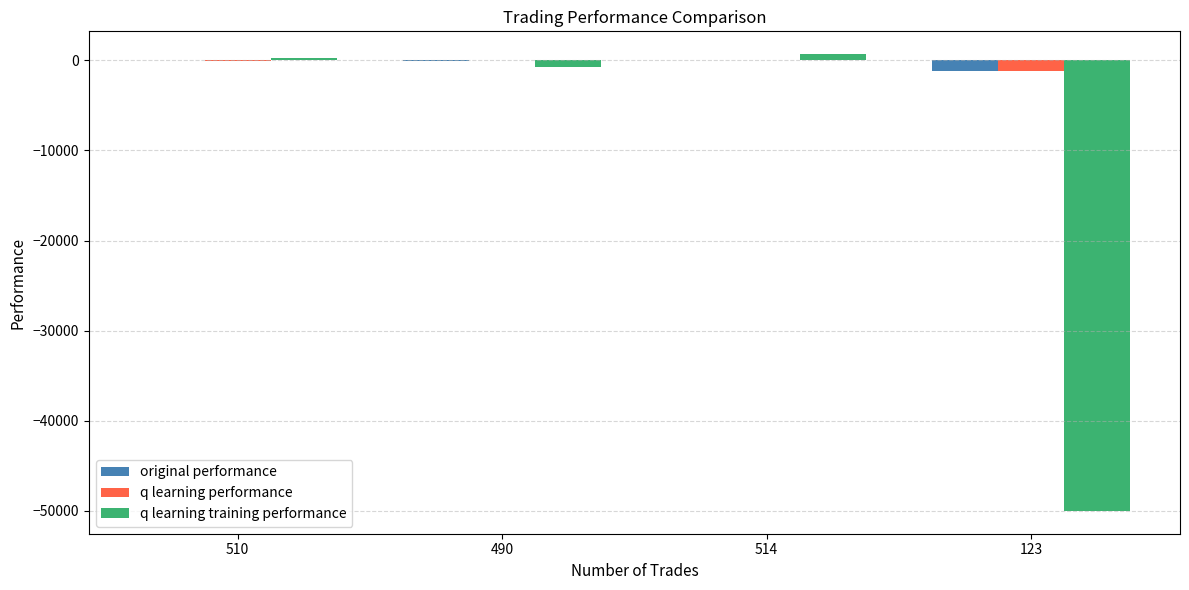

What is the sum of all q learning training performance values?

-49836.2